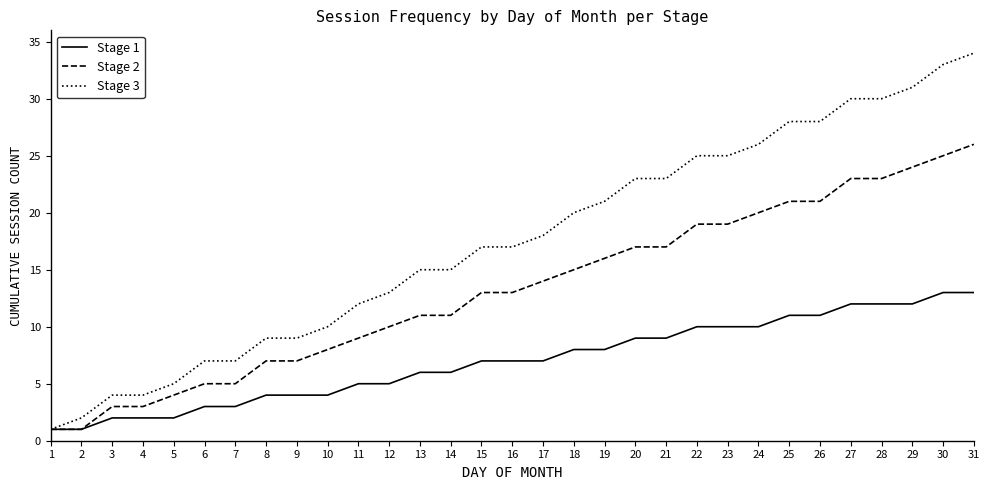

Is it true that Stage 1 equals 7 at 17?

True